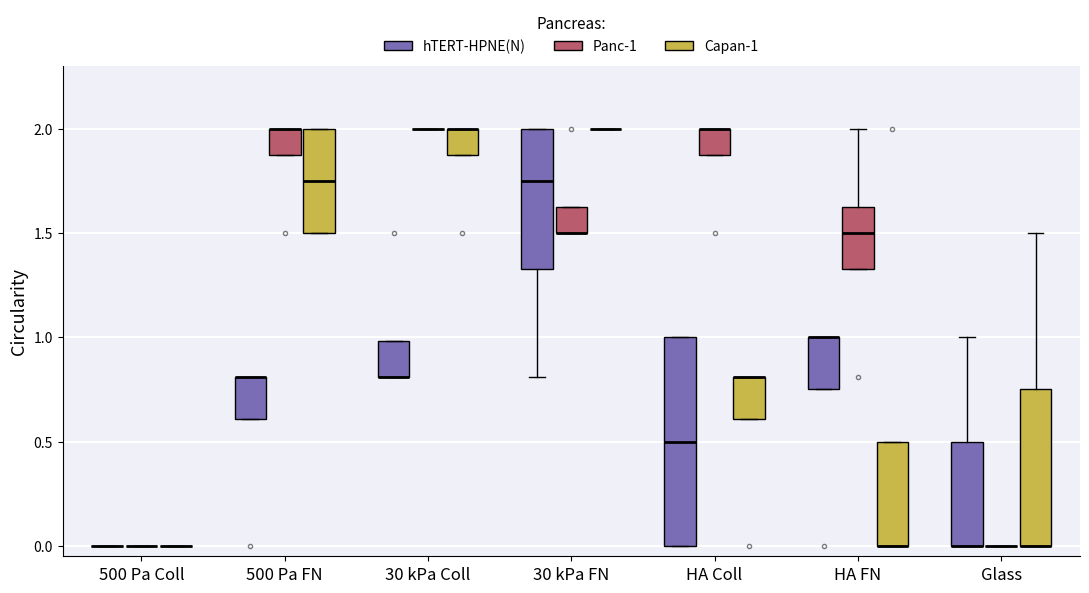

Reading left to right, transcribe this box plot: for each box, give where its median line is, the range the box spans, and where its two whiskers end, as read against the y-axis. The values are not printed on the chart, so give them approximately, as read against the axis.

500 Pa Coll (hTERT-HPNE(N)): box collapsed to a line at 0.00, whiskers 0.00 to 0.00
500 Pa Coll (Panc-1): box collapsed to a line at 0.00, whiskers 0.00 to 0.00
500 Pa Coll (Capan-1): box collapsed to a line at 0.00, whiskers 0.00 to 0.00
500 Pa FN (hTERT-HPNE(N)): median 0.80 (drawn on the box's upper edge), box 0.60 to 0.80, whiskers 0.60 to 0.80
500 Pa FN (Panc-1): median 2.00 (drawn on the box's upper edge), box 1.90 to 2.00, whiskers 1.90 to 2.00
500 Pa FN (Capan-1): median 1.75, box 1.50 to 2.00, whiskers 1.50 to 2.00
30 kPa Coll (hTERT-HPNE(N)): median 0.80 (drawn on the box's lower edge), box 0.80 to 1.00, whiskers 0.80 to 1.00
30 kPa Coll (Panc-1): box collapsed to a line at 2.00, whiskers 2.00 to 2.00
30 kPa Coll (Capan-1): median 2.00 (drawn on the box's upper edge), box 1.90 to 2.00, whiskers 1.90 to 2.00
30 kPa FN (hTERT-HPNE(N)): median 1.75, box 1.35 to 2.00, whiskers 0.80 to 2.00
30 kPa FN (Panc-1): median 1.50 (drawn on the box's lower edge), box 1.50 to 1.65, whiskers 1.50 to 1.65
30 kPa FN (Capan-1): box collapsed to a line at 2.00, whiskers 2.00 to 2.00
HA Coll (hTERT-HPNE(N)): median 0.50, box 0.00 to 1.00, whiskers 0.00 to 1.00
HA Coll (Panc-1): median 2.00 (drawn on the box's upper edge), box 1.90 to 2.00, whiskers 1.90 to 2.00
HA Coll (Capan-1): median 0.80 (drawn on the box's upper edge), box 0.60 to 0.80, whiskers 0.60 to 0.80
HA FN (hTERT-HPNE(N)): median 1.00 (drawn on the box's upper edge), box 0.75 to 1.00, whiskers 0.75 to 1.00
HA FN (Panc-1): median 1.50, box 1.35 to 1.65, whiskers 1.35 to 2.00
HA FN (Capan-1): median 0.00 (drawn on the box's lower edge), box 0.00 to 0.50, whiskers 0.00 to 0.50
Glass (hTERT-HPNE(N)): median 0.00 (drawn on the box's lower edge), box 0.00 to 0.50, whiskers 0.00 to 1.00
Glass (Panc-1): box collapsed to a line at 0.00, whiskers 0.00 to 0.00
Glass (Capan-1): median 0.00 (drawn on the box's lower edge), box 0.00 to 0.75, whiskers 0.00 to 1.50